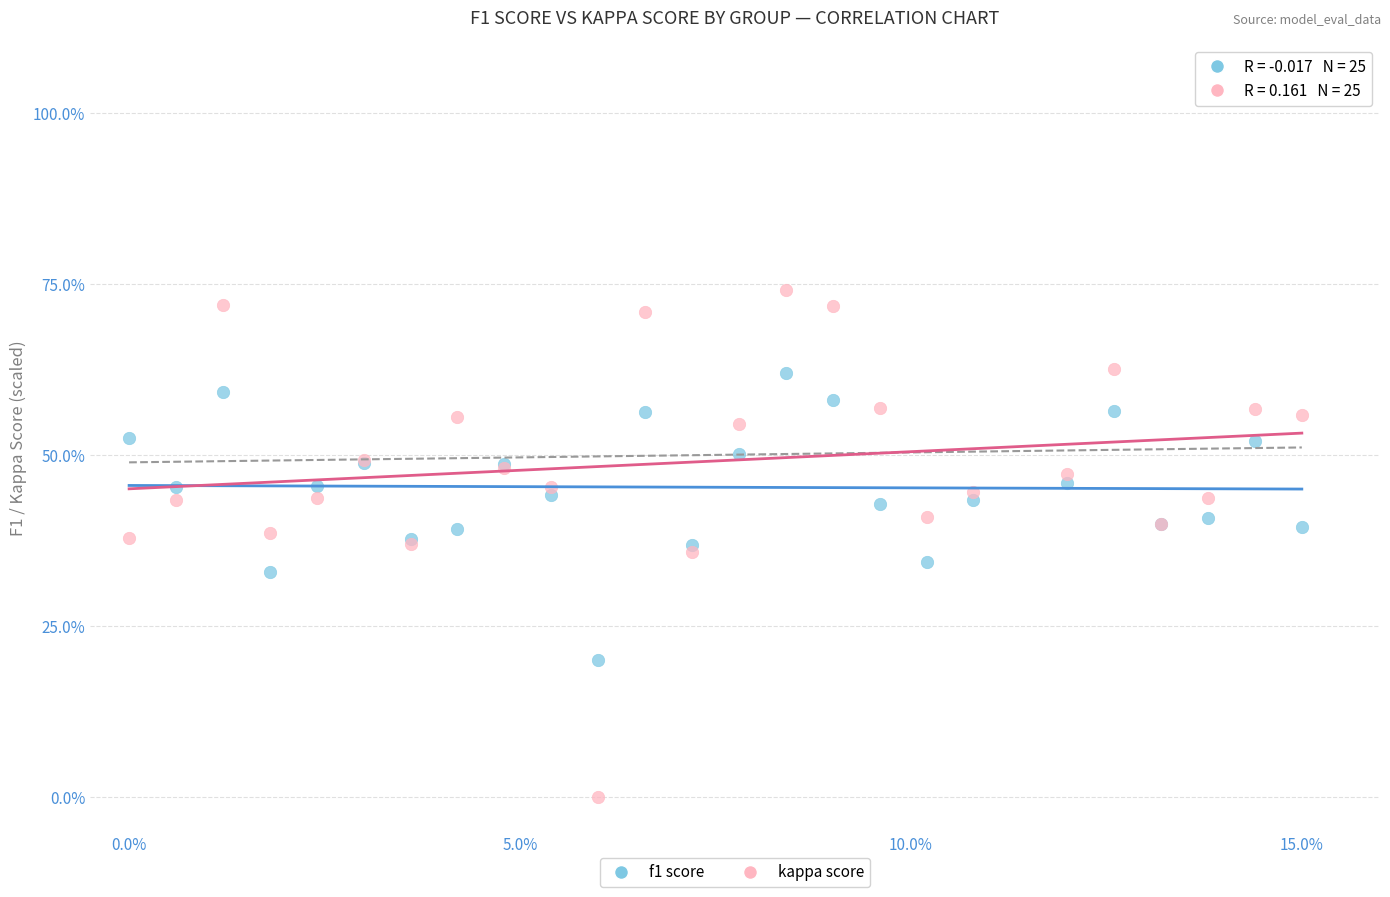

Which series contains the highest Y value?

kappa score